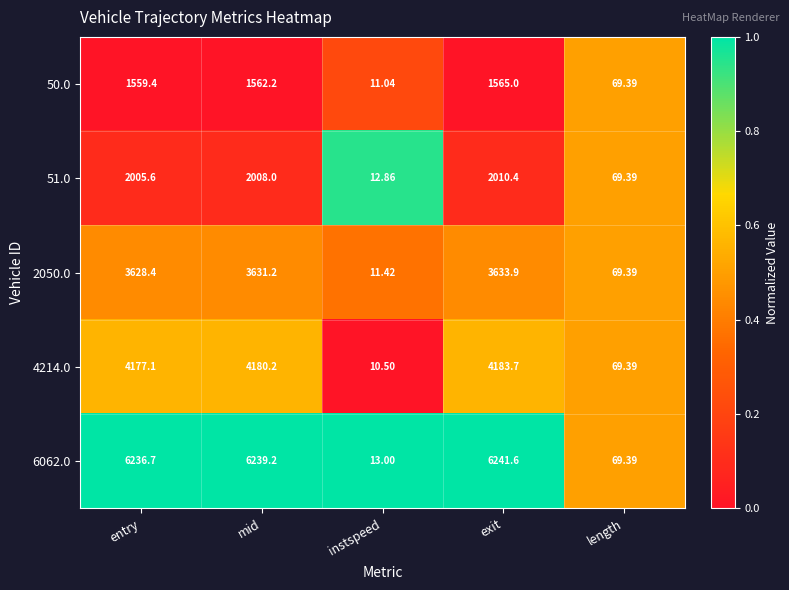

At which category is the sum across all series the highest?

exit